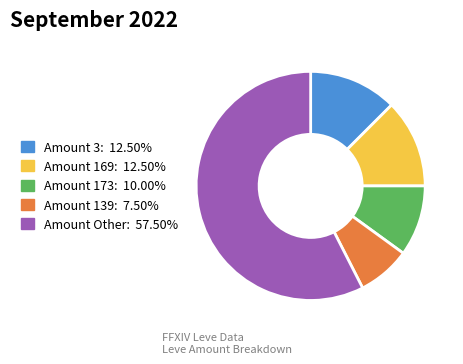

Does any single category account for the majority?

Yes